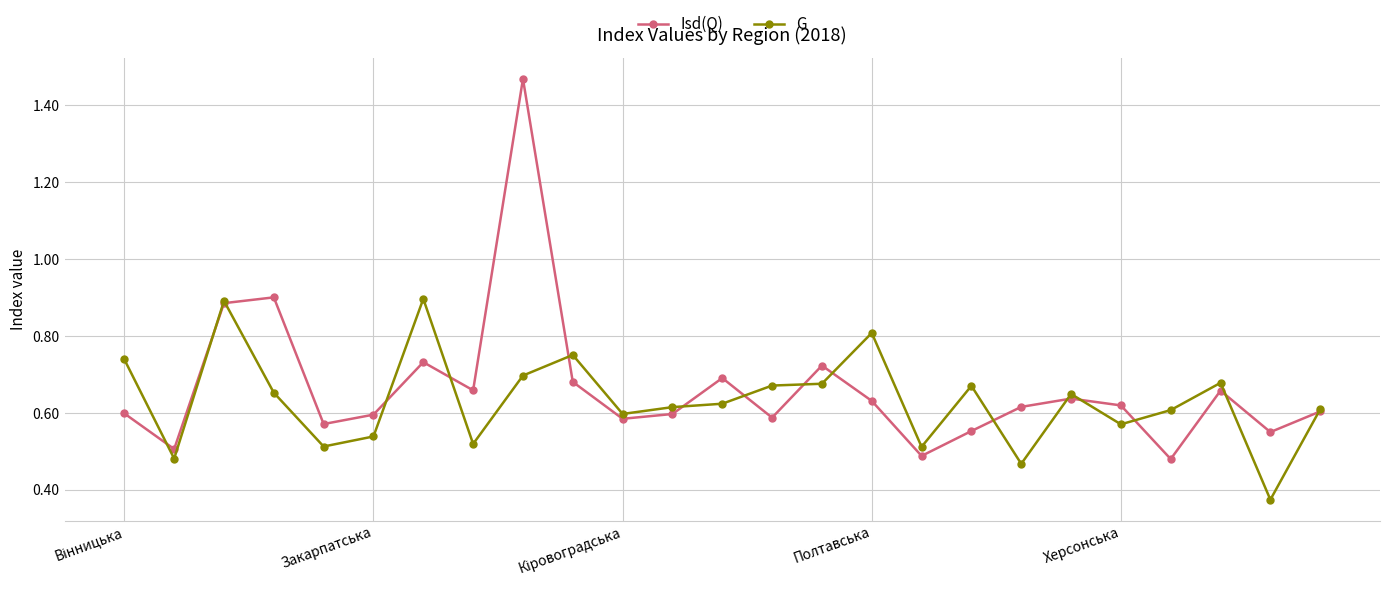

True or false: G has more than 2 points higher than both neighbors.

True